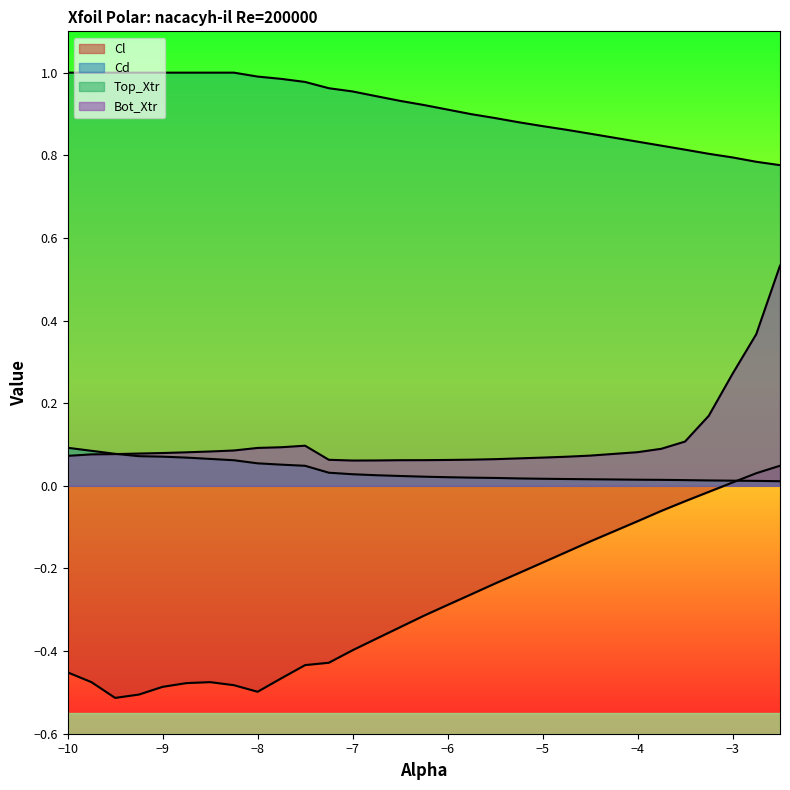

True or false: Top_Xtr and Cd cross at least once.

False